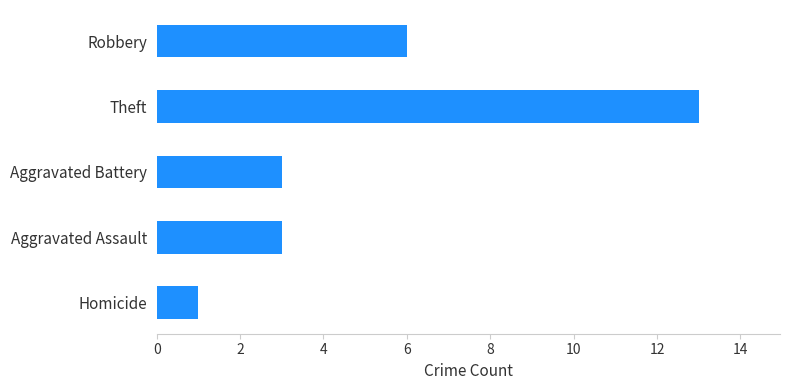

What is the greatest value displayed?

13